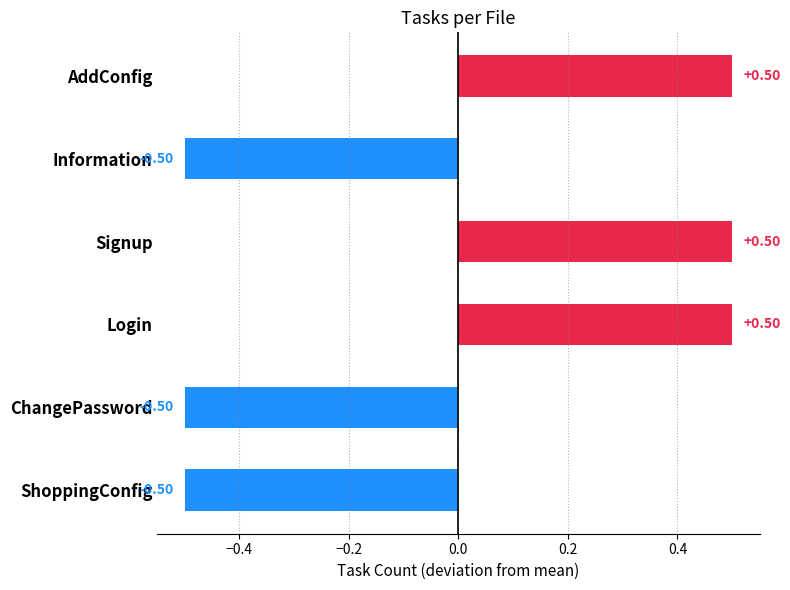

Rank the categories by value from highest to lowest.

AddConfig, Signup, Login, Information, ChangePassword, ShoppingConfig